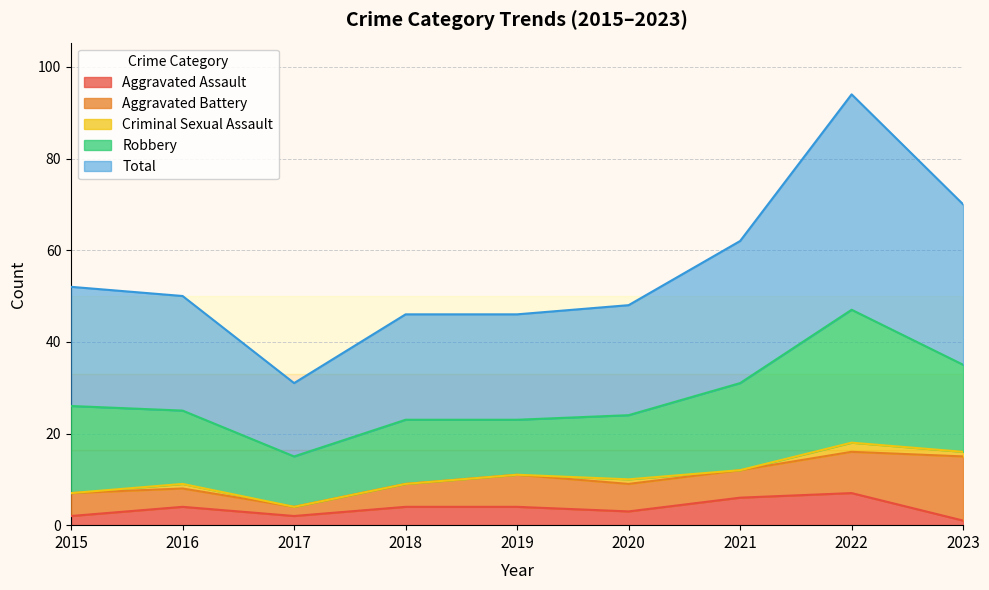

At how many categories does at least one series exceed 29?

3